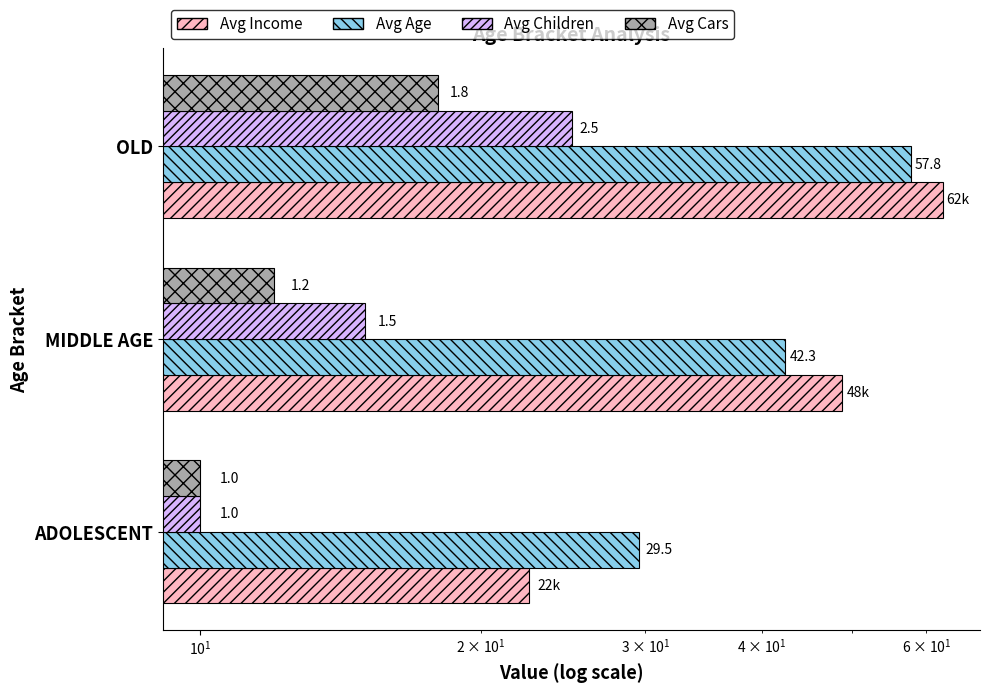

Which series changed the most between MIDDLE AGE and OLD?

Avg Age